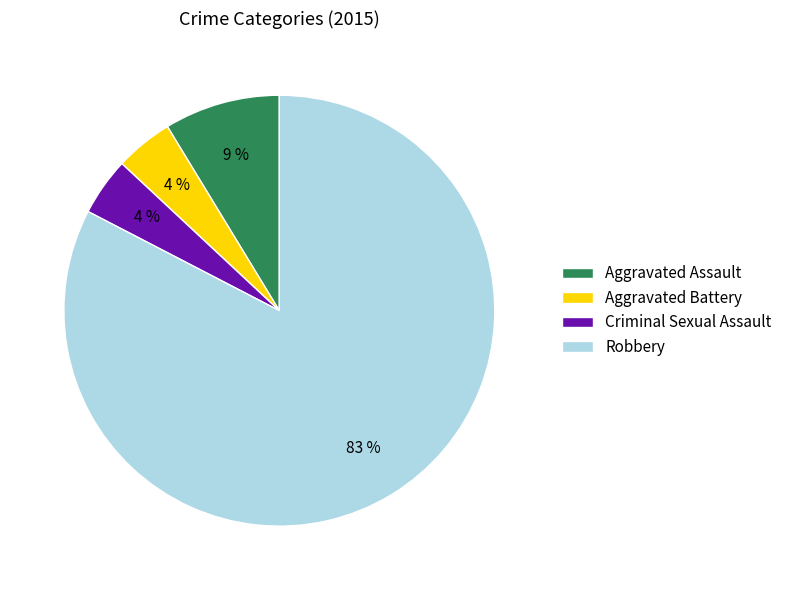

True or false: Robbery accounts for 89% of the total.

False